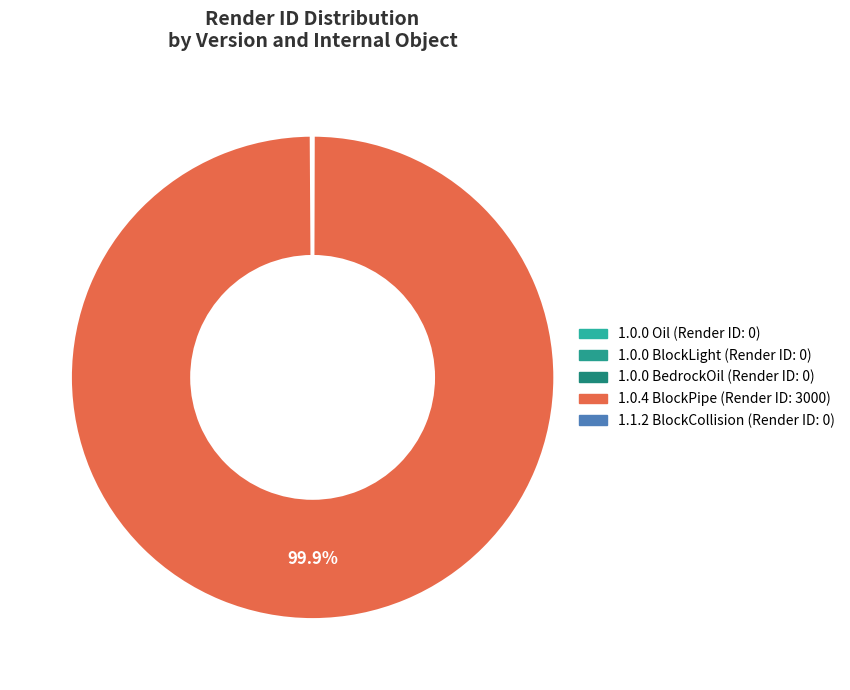

Rank the categories by value from highest to lowest.

1.0.4 (BlockPipe), 1.0.0 (Oil), 1.0.0 (BlockLight), 1.0.0 (BedrockOil), 1.1.2 (BlockCollision)